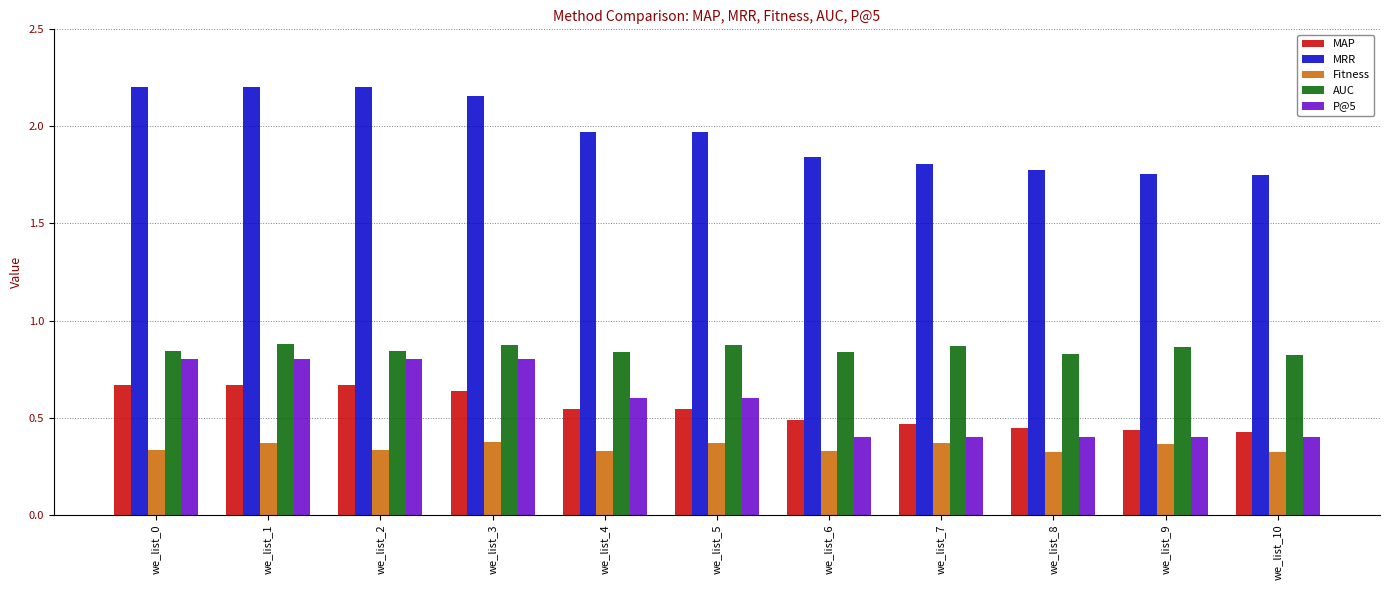

Between we_list_0 and we_list_10, which series saw the biggest shift?

MRR